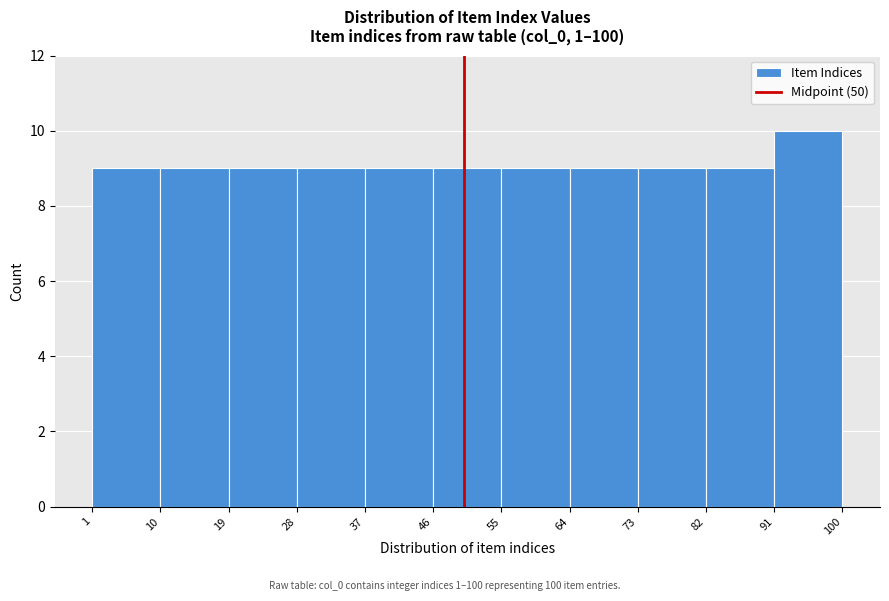

Which range on the x-axis has the tallest bar?

91 to 100